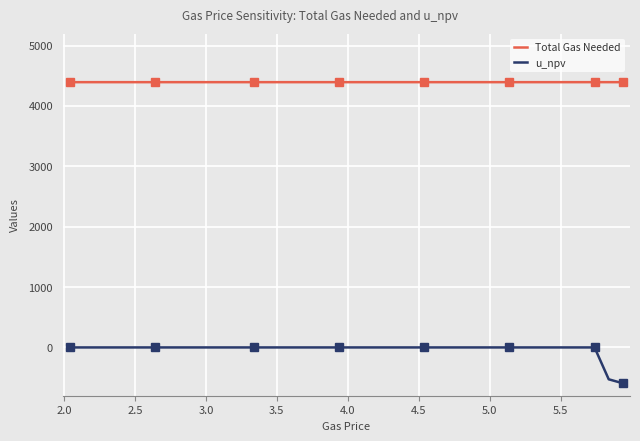

What is the minimum value for u_npv?

-594.0